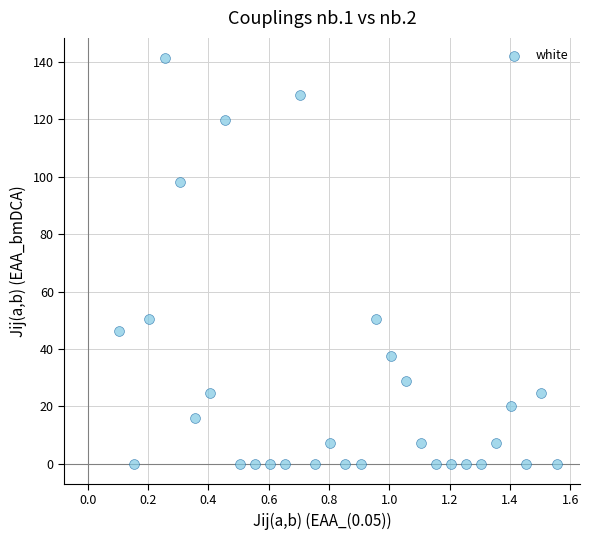

What is the range of Y values (max minus min)?

141.4